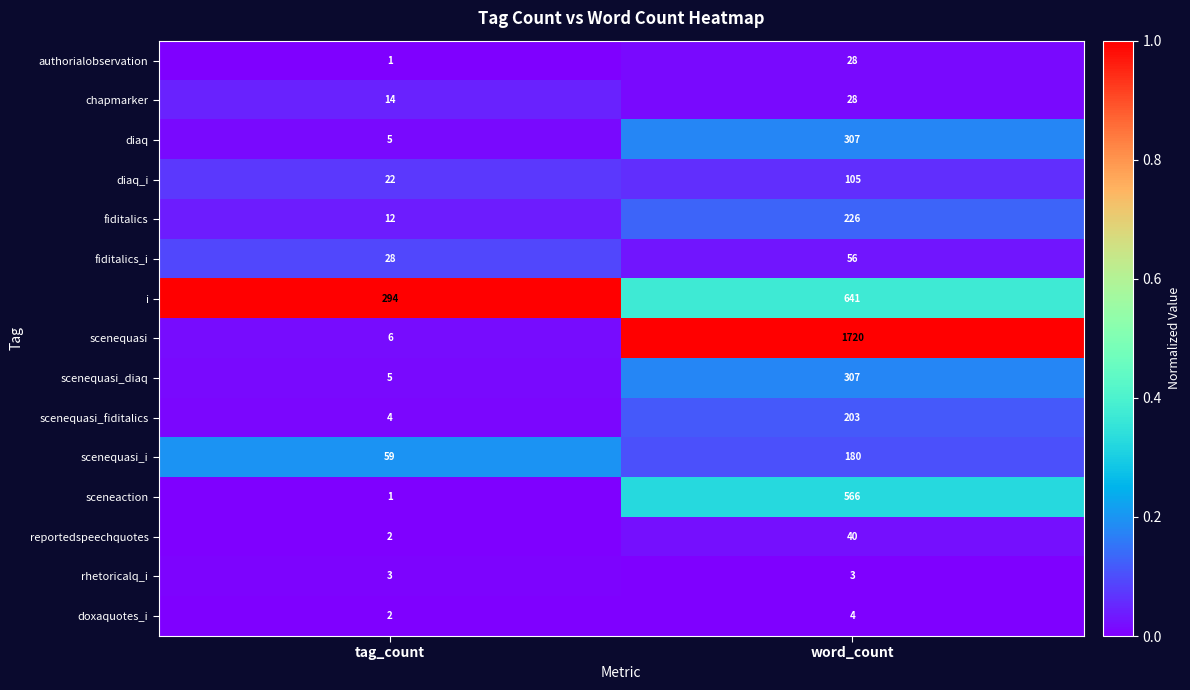

What is the highest value of the scenequasi series?

1720